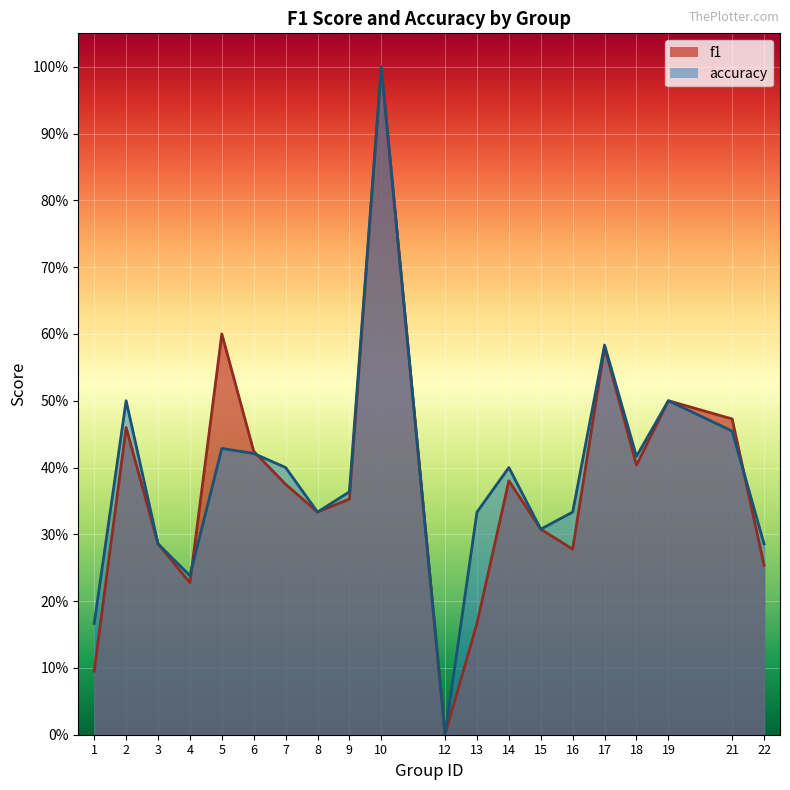

What is the average value of the accuracy series?

0.4